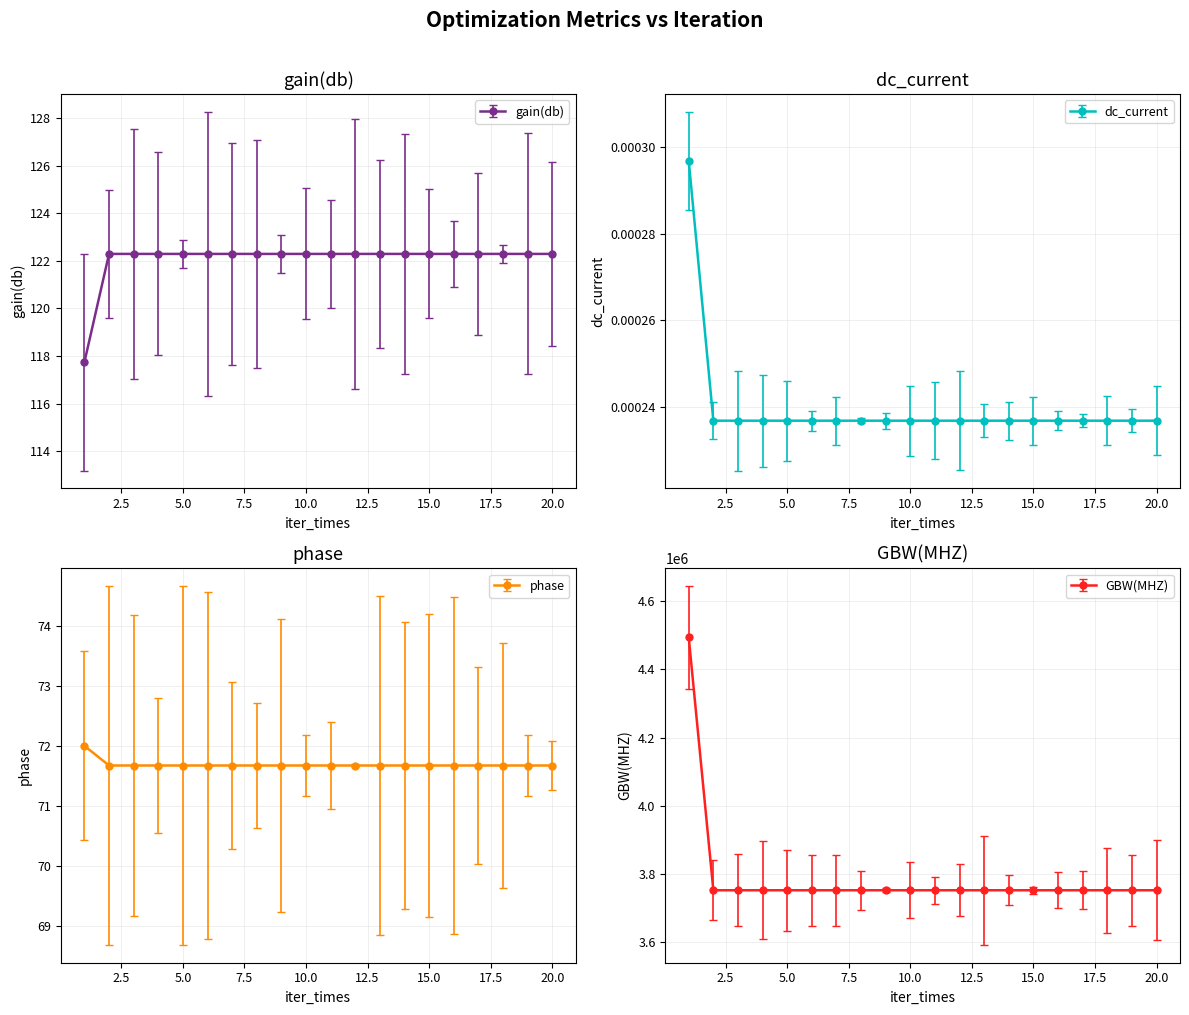

What are all the series names shown in the legend?

gain(db), dc_current, phase, GBW(MHZ)